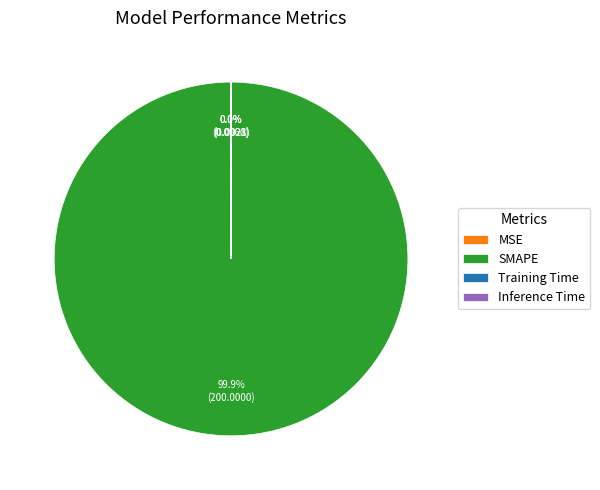

Which slice is the largest?

SMAPE